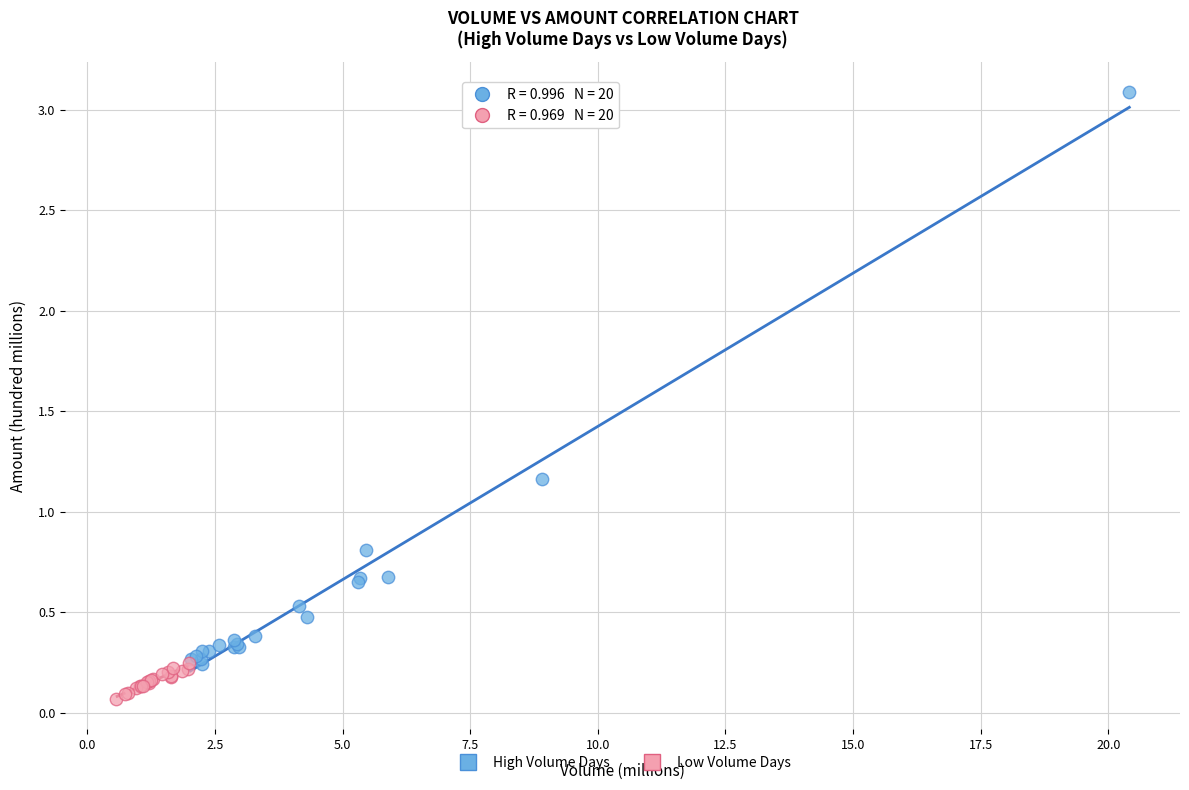

Which series reaches the maximum Y coordinate?

High Volume Days